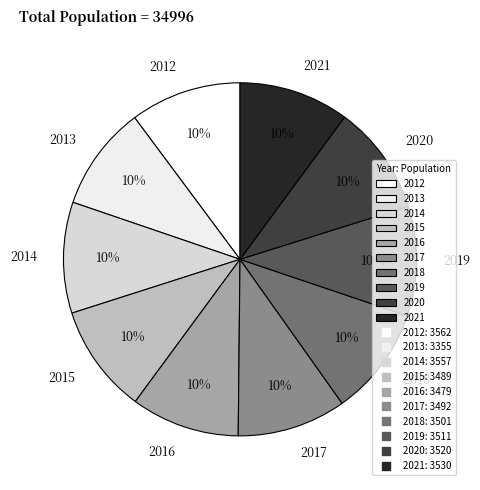

What percentage is the 2018 slice, to the nearest percent?

10%